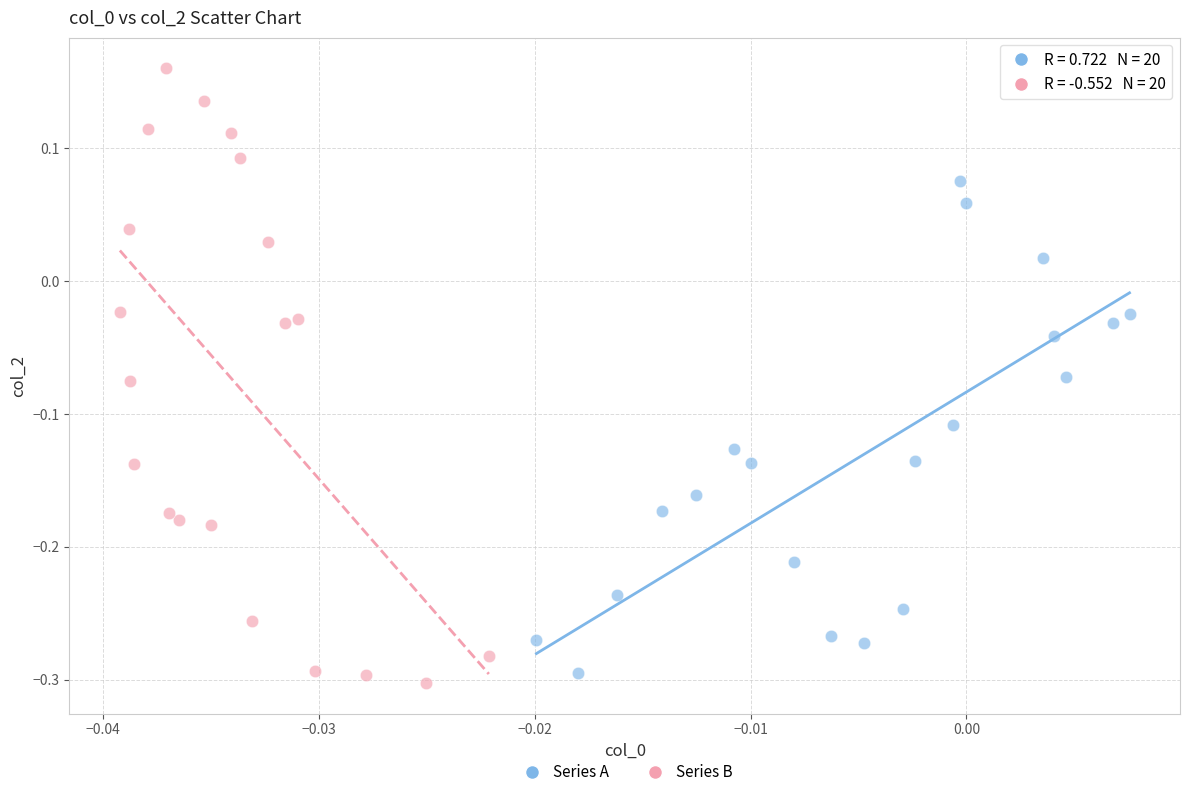

Which series has the widest spread of Y values?

Series B